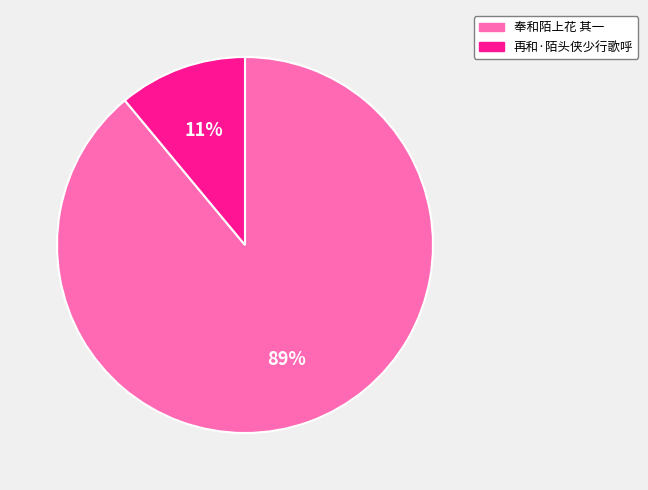

Which slice is the smallest?

再和·陌头侠少行歌呼